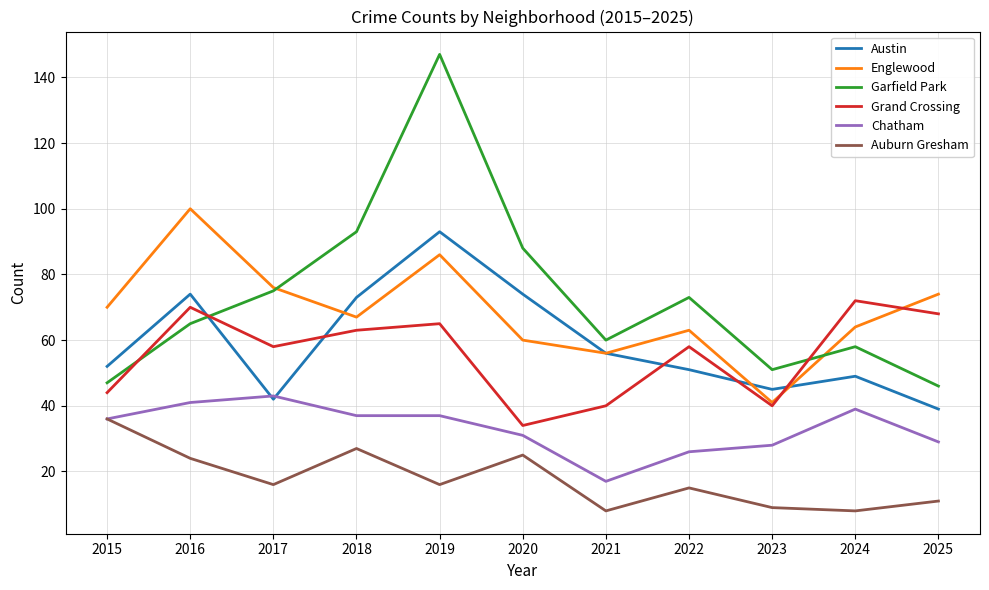

What is the difference between the Garfield Park values at 2024 and 2016?

7